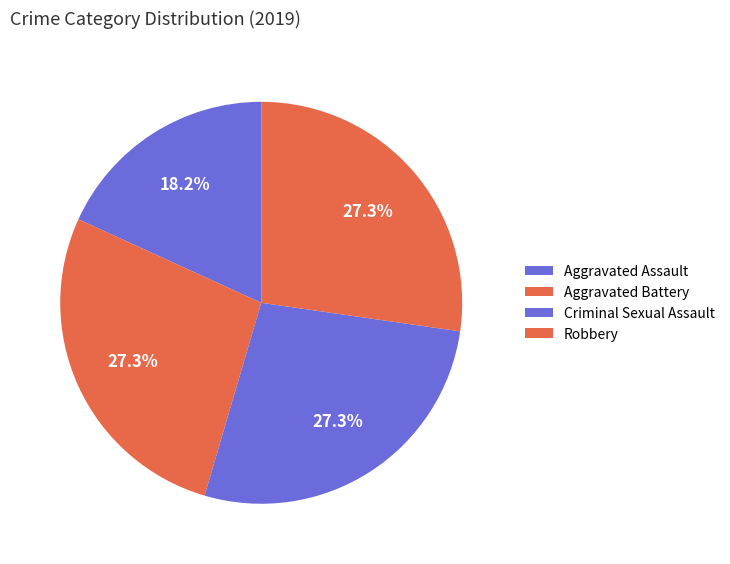

Is Aggravated Battery the majority of the pie?

No